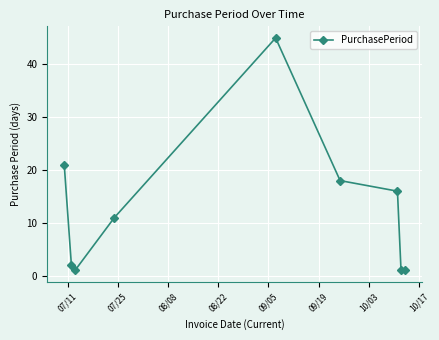

True or false: there are more than 1 points higher than both neighbors.

False